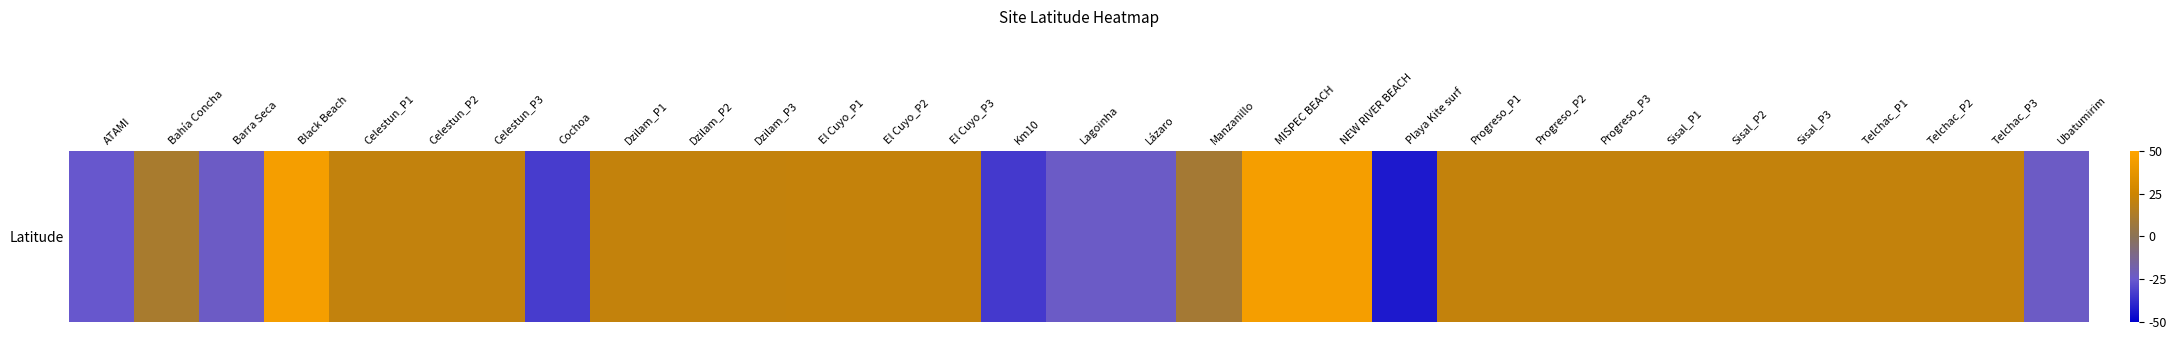

Rank the categories by value from lowest to highest.

Playa Kite surf, Km10, Cochoa, ATAMI, Lagoinha, Lázaro, Barra Seca, Ubatumirim, Manzanillo, Bahía Concha, Celestun_P1, Celestun_P2, Celestun_P3, Sisal_P1, Sisal_P2, Sisal_P3, Progreso_P1, Progreso_P2, Progreso_P3, Telchac_P1, Telchac_P2, Telchac_P3, Dzilam_P3, Dzilam_P2, Dzilam_P1, El Cuyo_P3, El Cuyo_P1, El Cuyo_P2, NEW RIVER BEACH, Black Beach, MISPEC BEACH